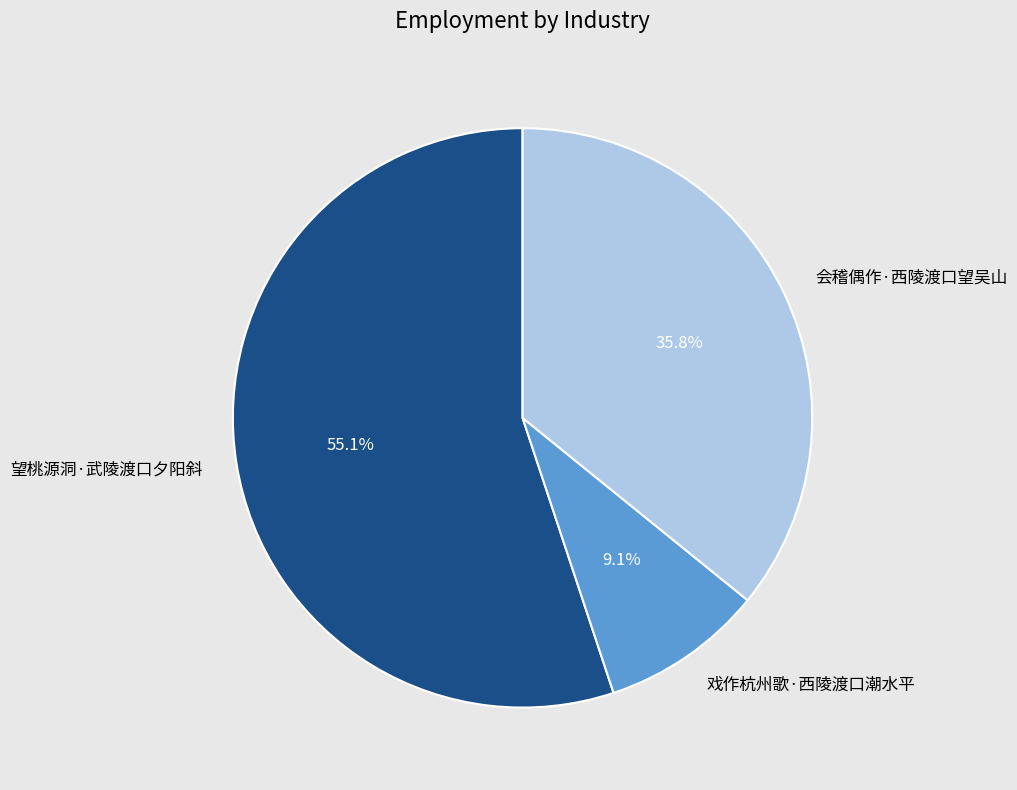

To the nearest percent, what portion does 戏作杭州歌·西陵渡口潮水平 represent?

9%